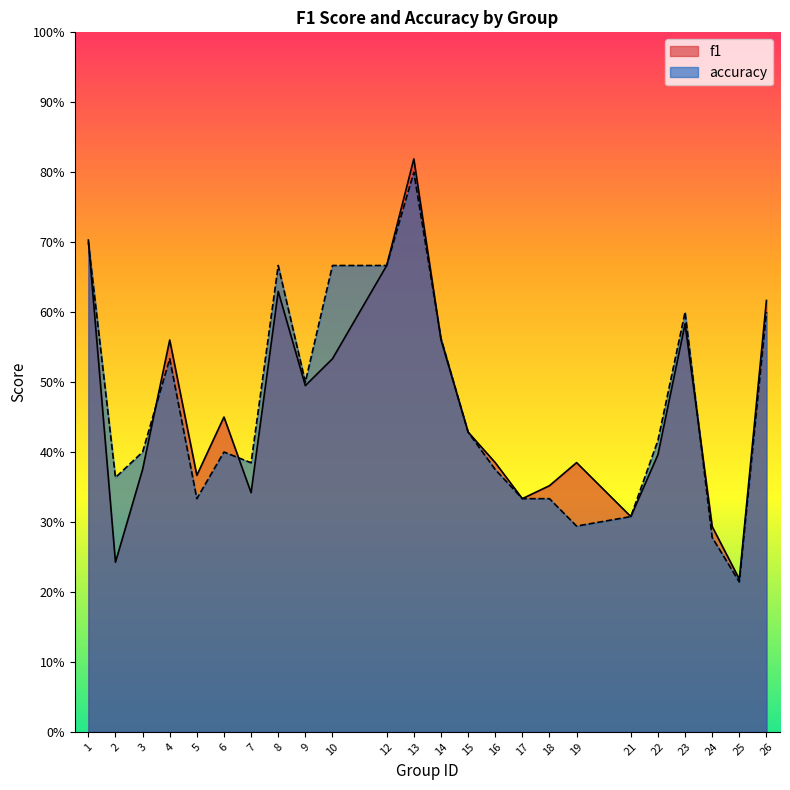

The value of accuracy at 23 is 0.6. True or false?

True